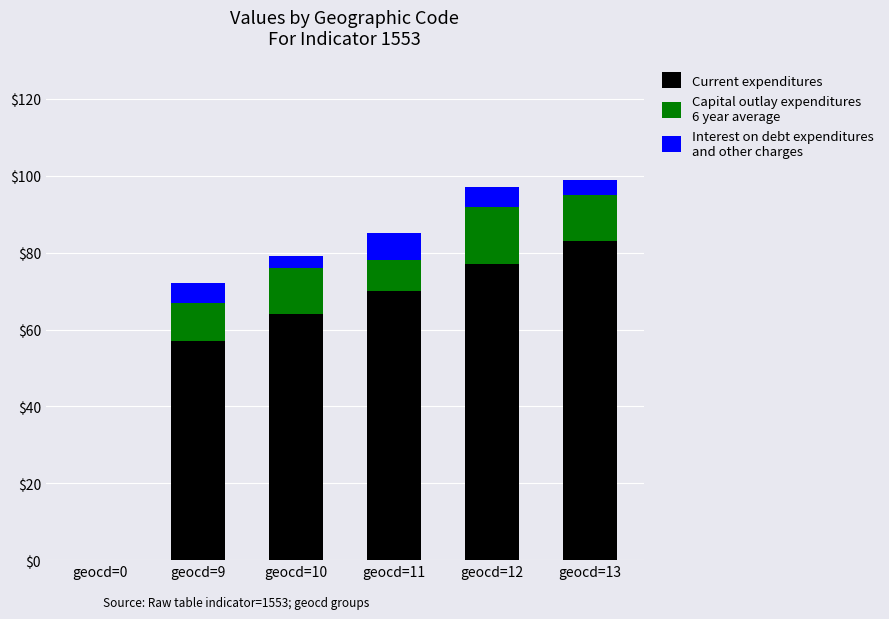

How many data points does each series have?

6